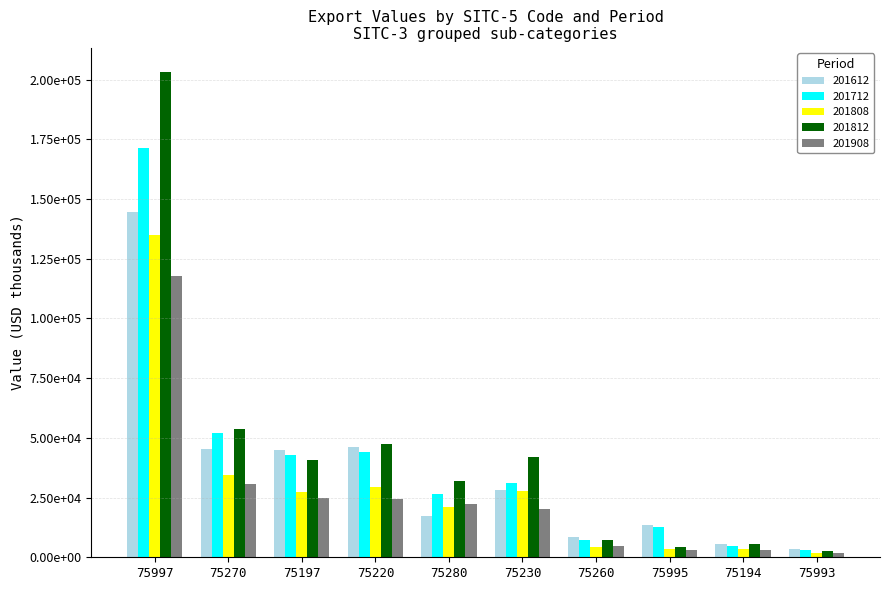

What are all the series names shown in the legend?

201612, 201712, 201808, 201812, 201908